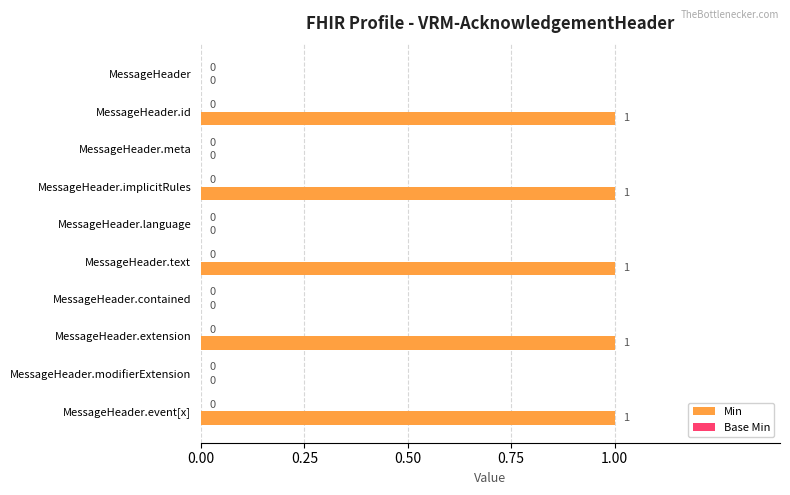

How many distinct data groups are displayed?

1